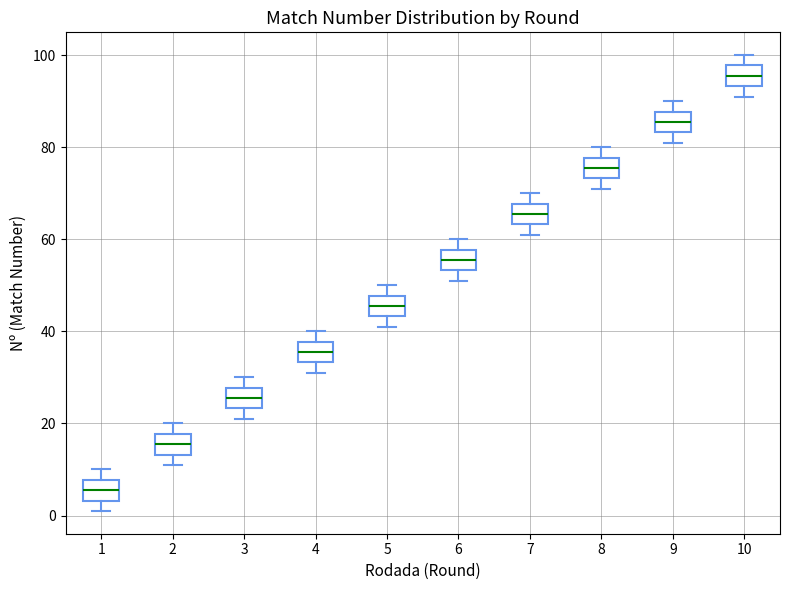

Reading left to right, read every box against the y-axis: the position of its median line, the range the box covers, and the ends of its whiskers. The values are not printed on the chart, so give them approximately, as read against the axis.

1: median 6, box 4 to 8, whiskers 2 to 10
2: median 16, box 14 to 18, whiskers 12 to 20
3: median 26, box 24 to 28, whiskers 22 to 30
4: median 36, box 34 to 38, whiskers 32 to 40
5: median 46, box 44 to 48, whiskers 42 to 50
6: median 56, box 54 to 58, whiskers 52 to 60
7: median 66, box 64 to 68, whiskers 62 to 70
8: median 76, box 74 to 78, whiskers 72 to 80
9: median 86, box 84 to 88, whiskers 82 to 90
10: median 96, box 94 to 98, whiskers 92 to 100